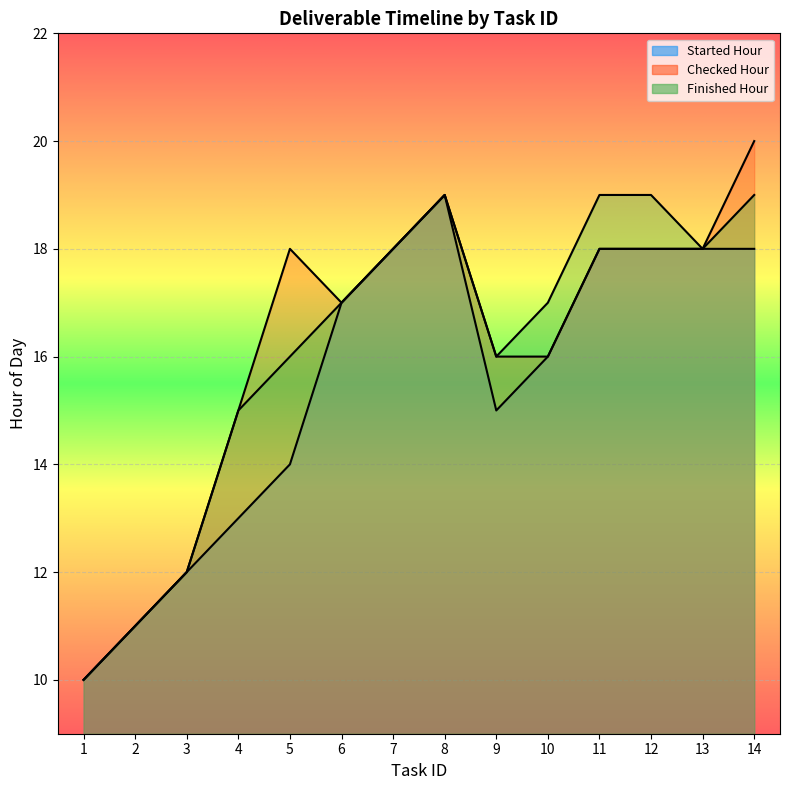

Which series has the widest spread of values?

Checked Hour